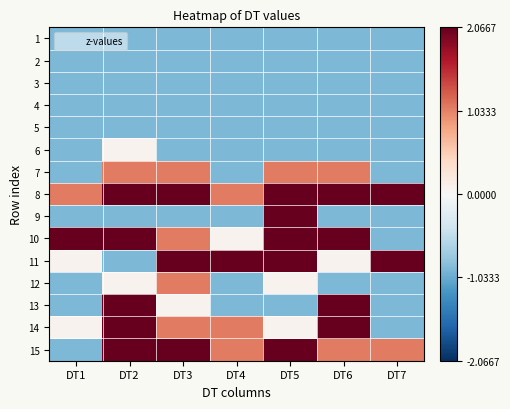

Reading left to right, what are all the values shown in this chart?

1: DT1=-0.9	DT2=-0.9	DT3=-0.9	DT4=-0.9	DT5=-0.9	DT6=-0.9	DT7=-0.9
2: DT1=-0.9	DT2=-0.9	DT3=-0.9	DT4=-0.9	DT5=-0.9	DT6=-0.9	DT7=-0.9
3: DT1=-0.9	DT2=-0.9	DT3=-0.9	DT4=-0.9	DT5=-0.9	DT6=-0.9	DT7=-0.9
4: DT1=-0.9	DT2=-0.9	DT3=-0.9	DT4=-0.9	DT5=-0.9	DT6=-0.9	DT7=-0.9
5: DT1=-0.9	DT2=-0.9	DT3=-0.9	DT4=-0.9	DT5=-0.9	DT6=-0.9	DT7=-0.9
6: DT1=-0.9	DT2=0.1	DT3=-0.9	DT4=-0.9	DT5=-0.9	DT6=-0.9	DT7=-0.9
7: DT1=-0.9	DT2=1.1	DT3=1.1	DT4=-0.9	DT5=1.1	DT6=1.1	DT7=-0.9
8: DT1=1.1	DT2=2.1	DT3=2.1	DT4=1.1	DT5=2.1	DT6=2.1	DT7=2.1
9: DT1=-0.9	DT2=-0.9	DT3=-0.9	DT4=-0.9	DT5=2.1	DT6=-0.9	DT7=-0.9
10: DT1=2.1	DT2=2.1	DT3=1.1	DT4=0.1	DT5=2.1	DT6=2.1	DT7=-0.9
11: DT1=0.1	DT2=-0.9	DT3=2.1	DT4=2.1	DT5=2.1	DT6=0.1	DT7=2.1
12: DT1=-0.9	DT2=0.1	DT3=1.1	DT4=-0.9	DT5=0.1	DT6=-0.9	DT7=-0.9
13: DT1=-0.9	DT2=2.1	DT3=0.1	DT4=-0.9	DT5=-0.9	DT6=2.1	DT7=-0.9
14: DT1=0.1	DT2=2.1	DT3=1.1	DT4=1.1	DT5=0.1	DT6=2.1	DT7=-0.9
15: DT1=-0.9	DT2=2.1	DT3=2.1	DT4=1.1	DT5=2.1	DT6=1.1	DT7=1.1